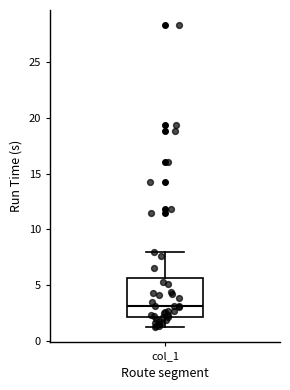

Read this box plot against the y-axis: the position of the median line, the range covered by the box, and the ends of both whiskers. The values are not printed on the chart, so give them approximately, as read against the axis.

median 3.0, box 2.0 to 5.5, whiskers 1.0 to 8.0